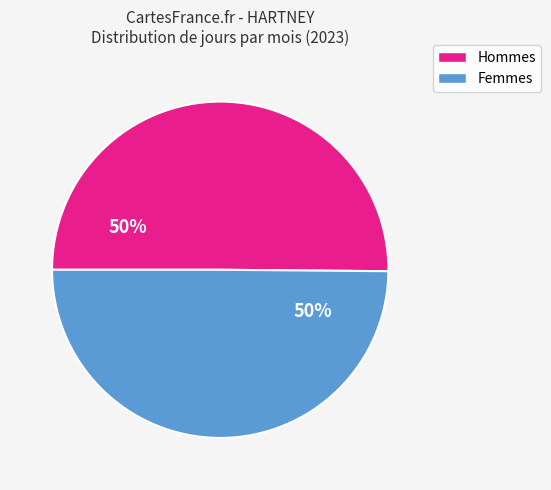

How many slices are in this pie chart?

2